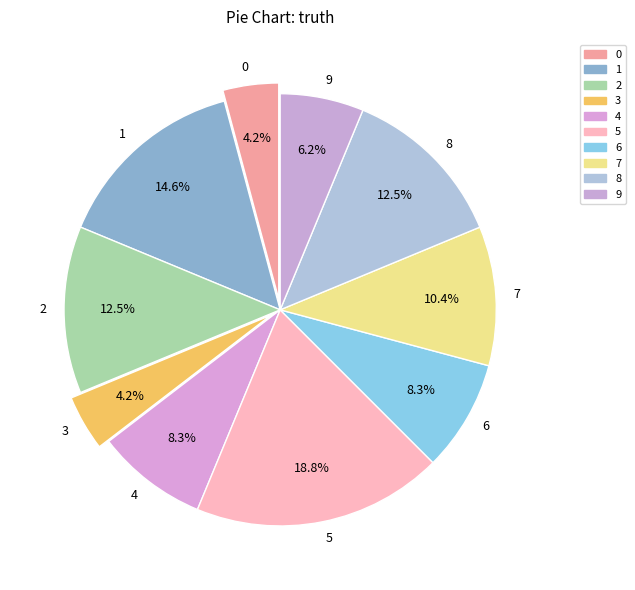

To the nearest percent, what is the difference between the 5 and 3 slice percentages?

15%